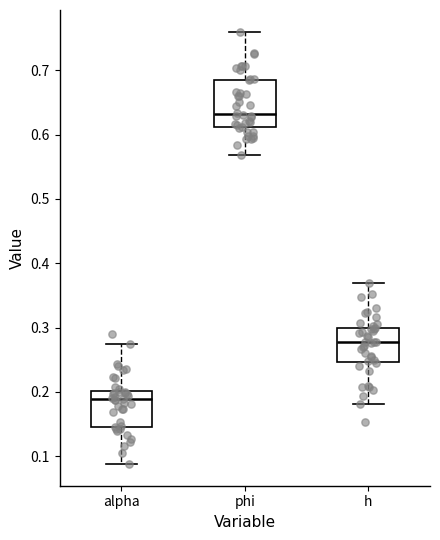

Which box is the tallest, from its lower edge to its upper edge?

phi